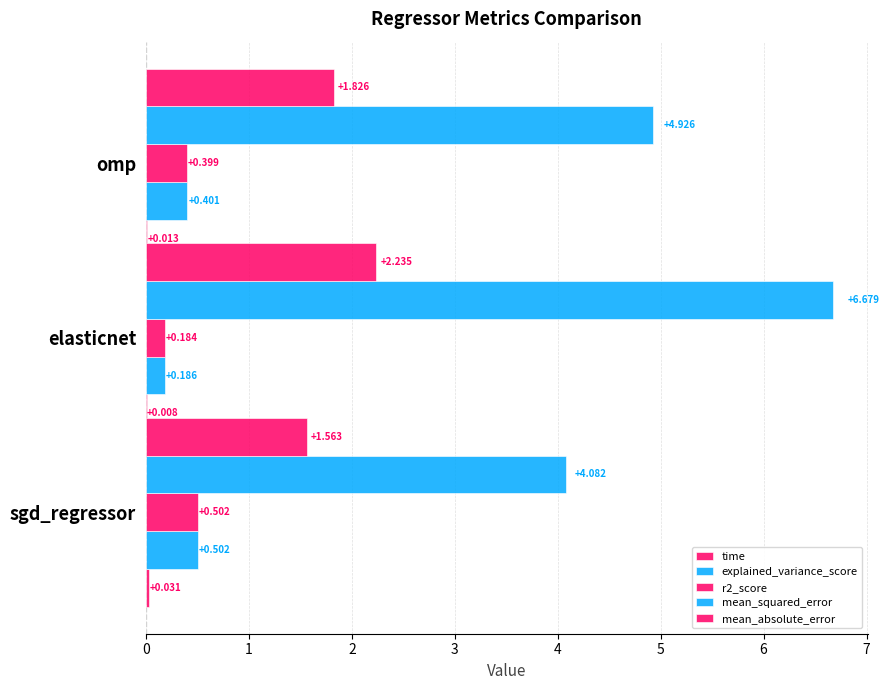

Count the mean_absolute_error values in the range 1 to 2.

2